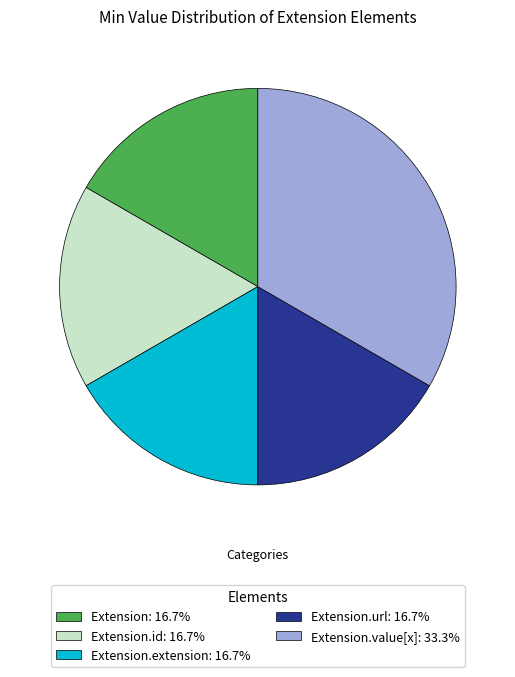

Is there a majority slice in this chart?

No